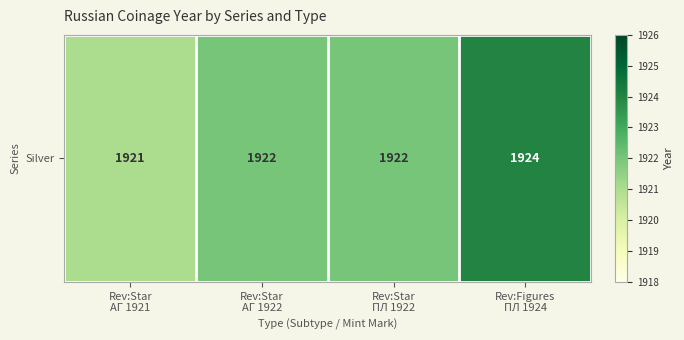

List the labels in order of value, smallest first.

Rev:Star
АГ 1921, Rev:Star
АГ 1922, Rev:Star
ПЛ 1922, Rev:Figures
ПЛ 1924